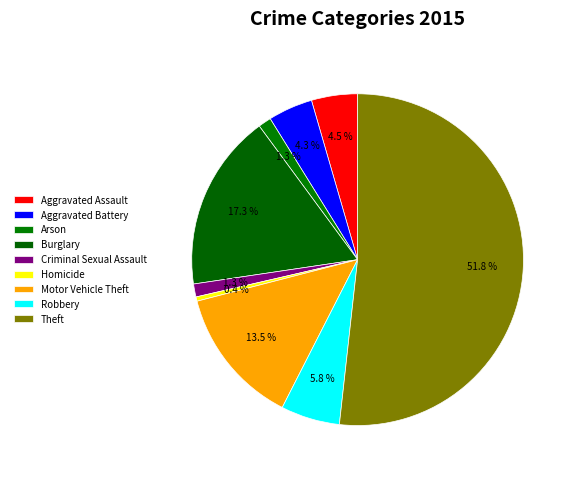

How many slices are in this pie chart?

9